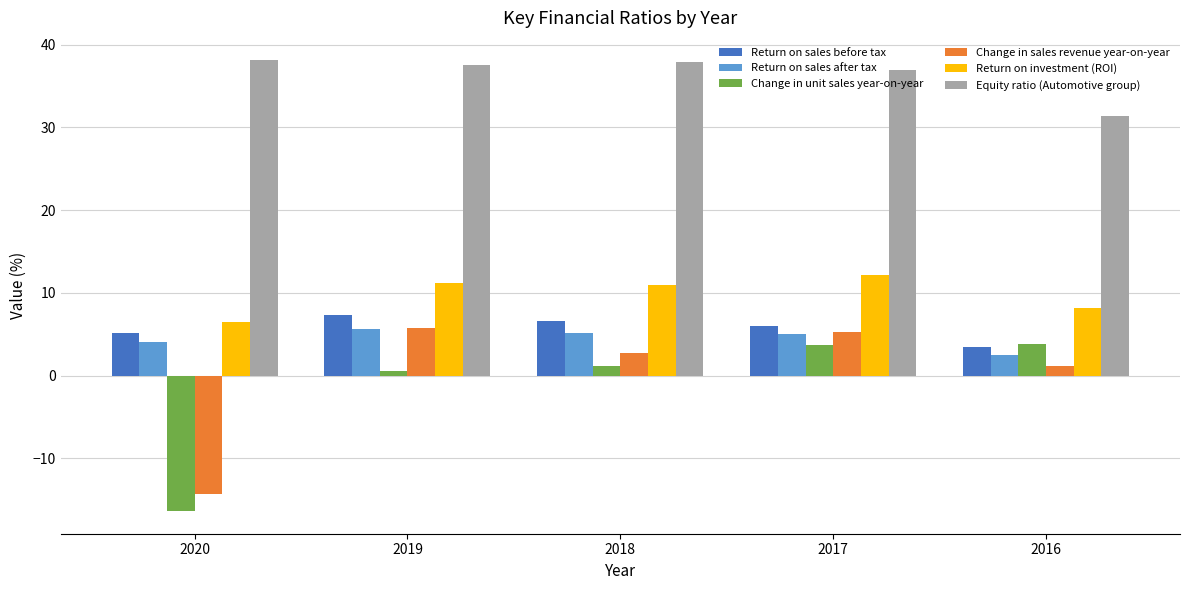

What is the difference between the maximum and minimum values in the Return on sales before tax series?

3.9